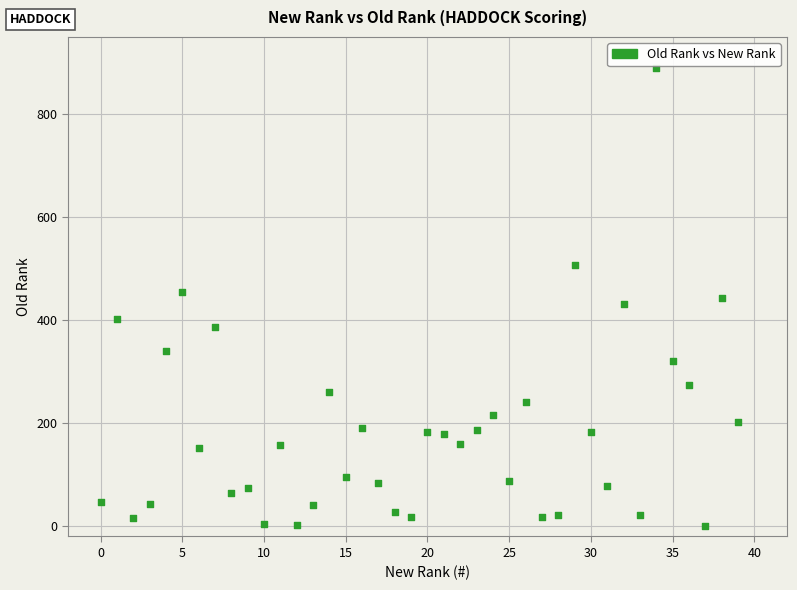

What is the range of Y values (max minus min)?

888